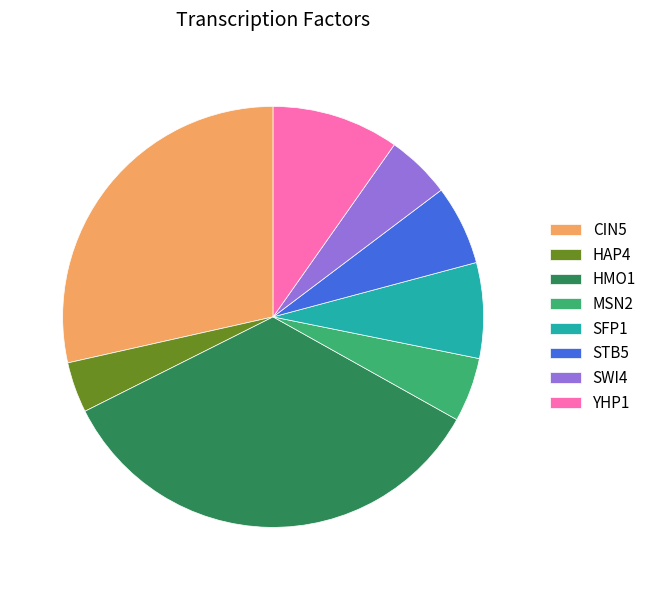

Is there a majority slice in this chart?

No